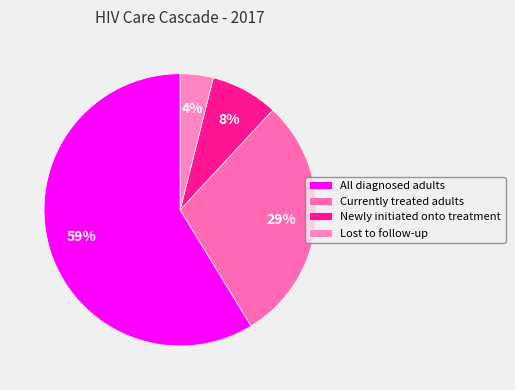

What is the ratio of the value at Currently treated adults to the value at Lost to follow-up?

7.5